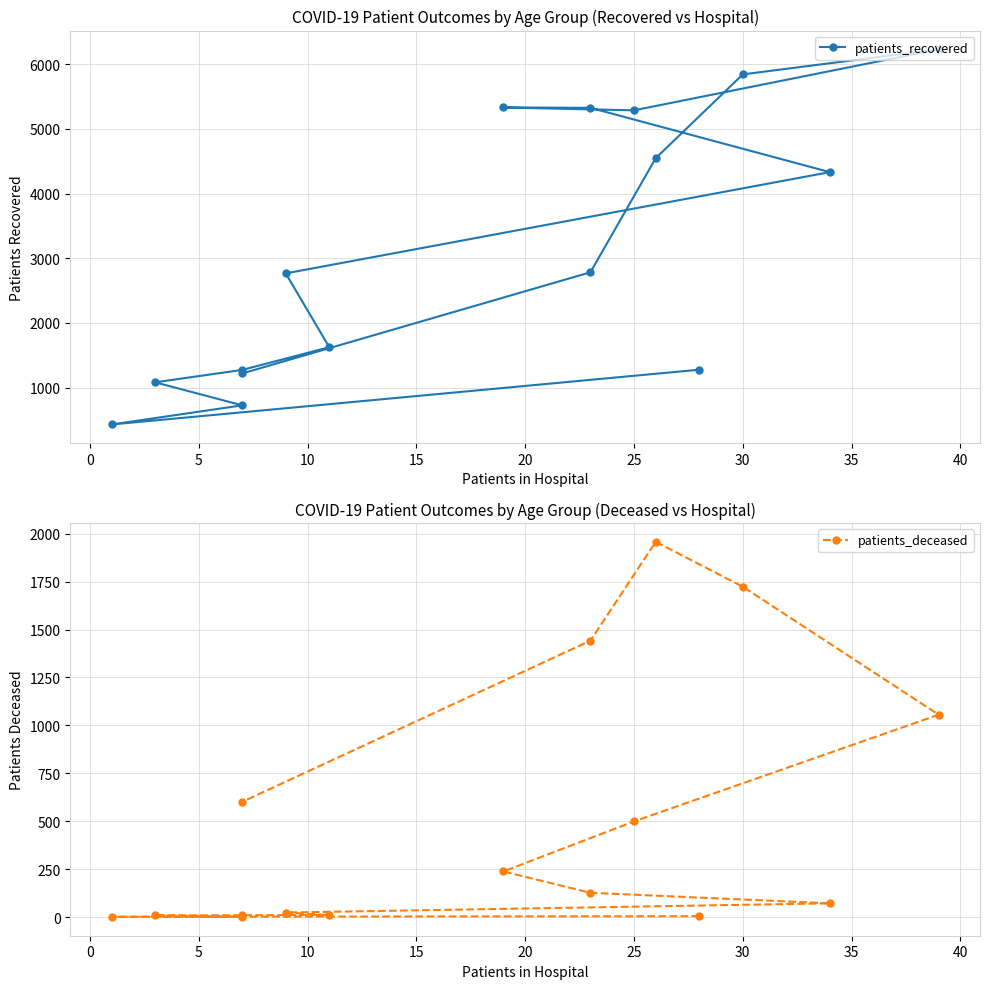

True or false: patients_deceased and patients_recovered cross at least once.

False